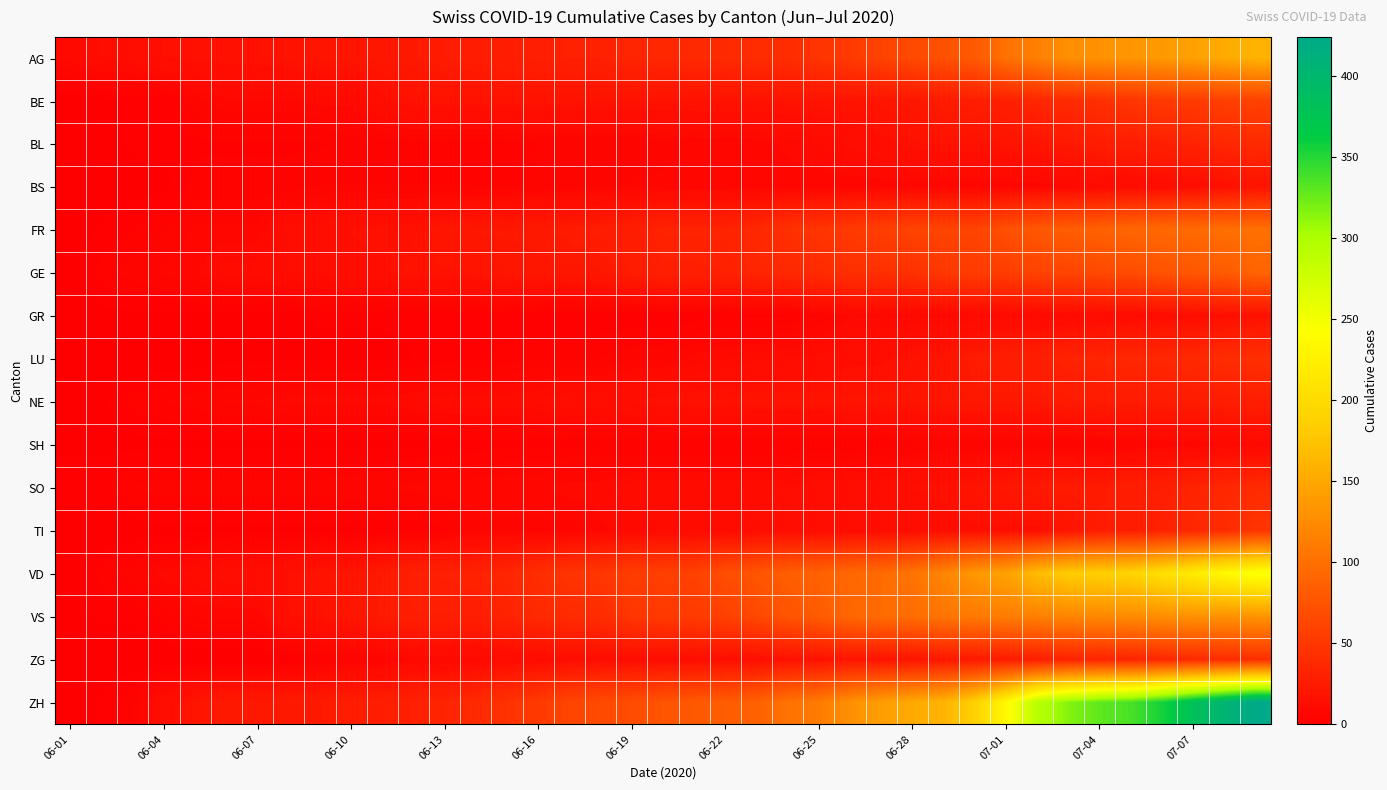

Rank the series by their maximum value, from highest to lowest.

ZH, VD, AG, VS, FR, GE, BE, TI, LU, ZG, SO, BL, NE, BS, GR, SH